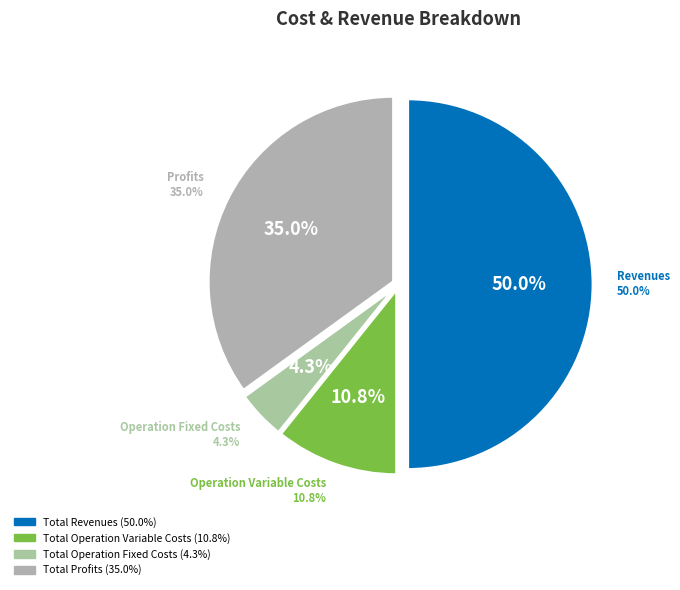

Does any single category account for the majority?

No